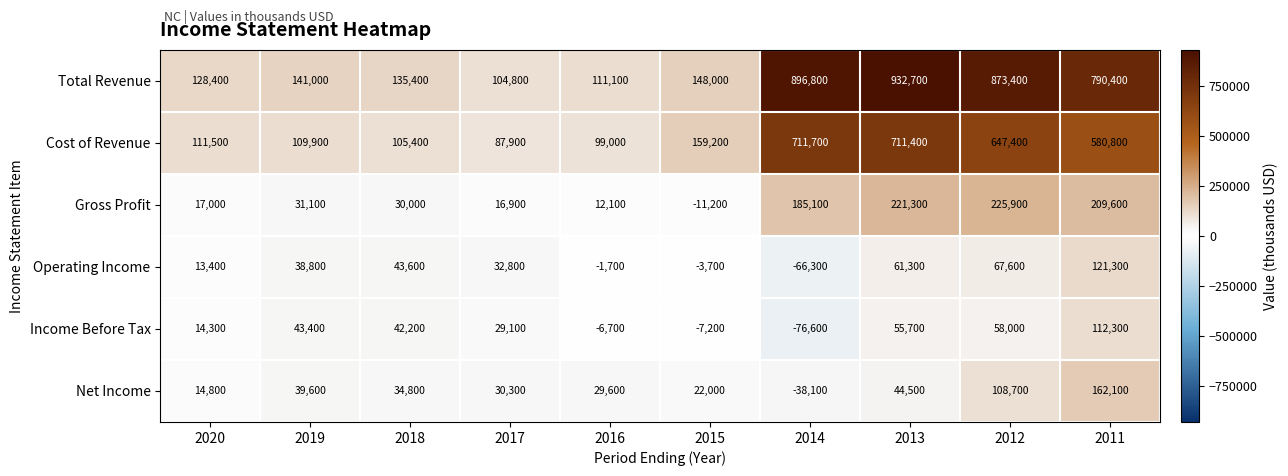

Rank the series at 2013 from lowest to highest value.

Net Income, Income Before Tax, Operating Income, Gross Profit, Cost of Revenue, Total Revenue